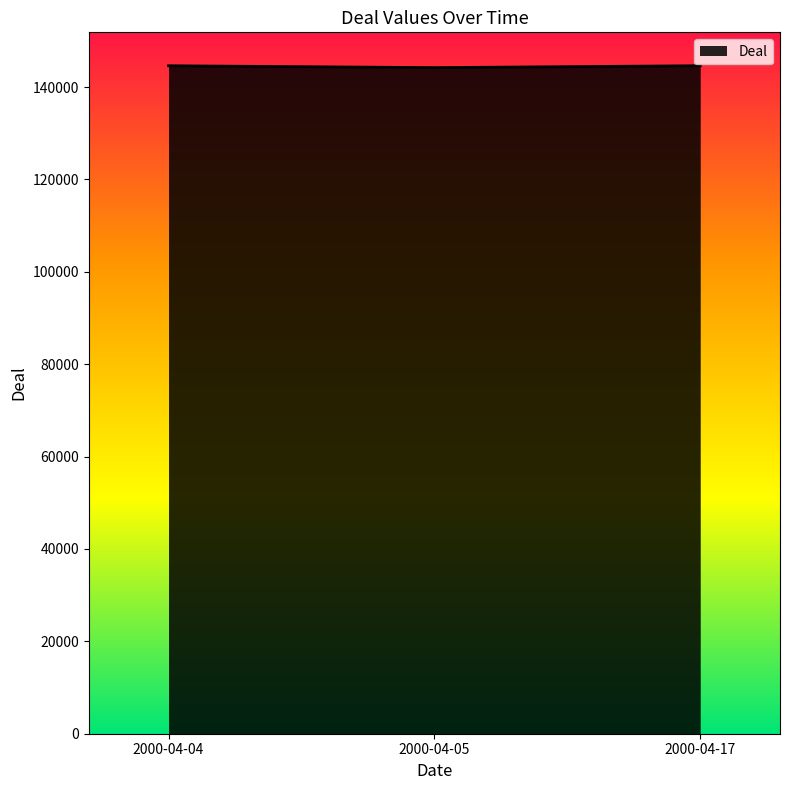

The value at 2000-04-04 is 144615. True or false?

True